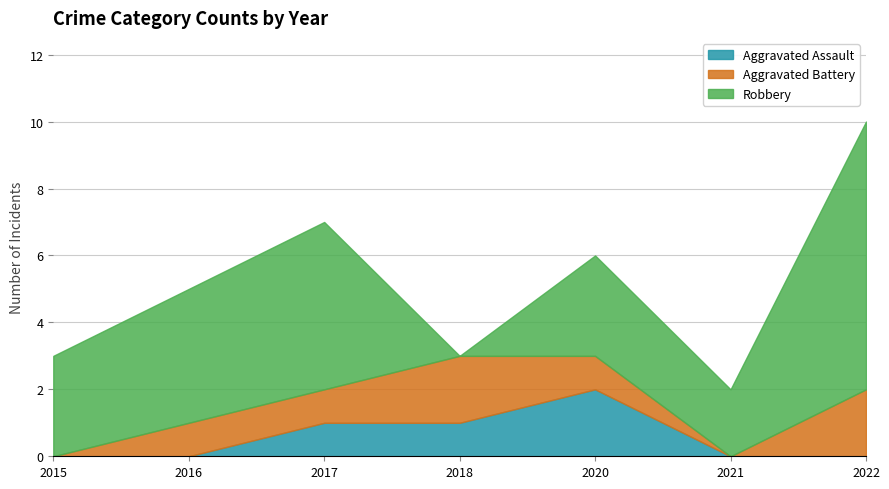

Where do Robbery and Aggravated Battery first cross each other?

2017 and 2018